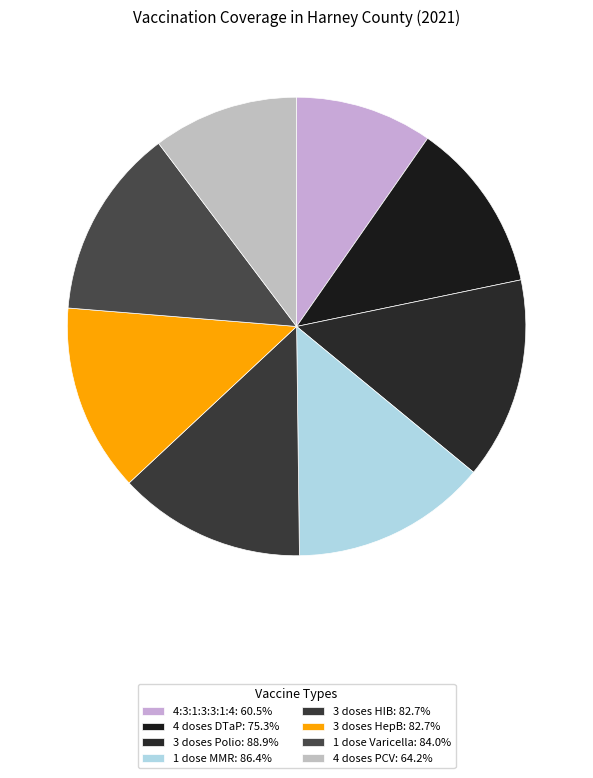

Which slice is the smallest?

4:3:1:3:3:1:4